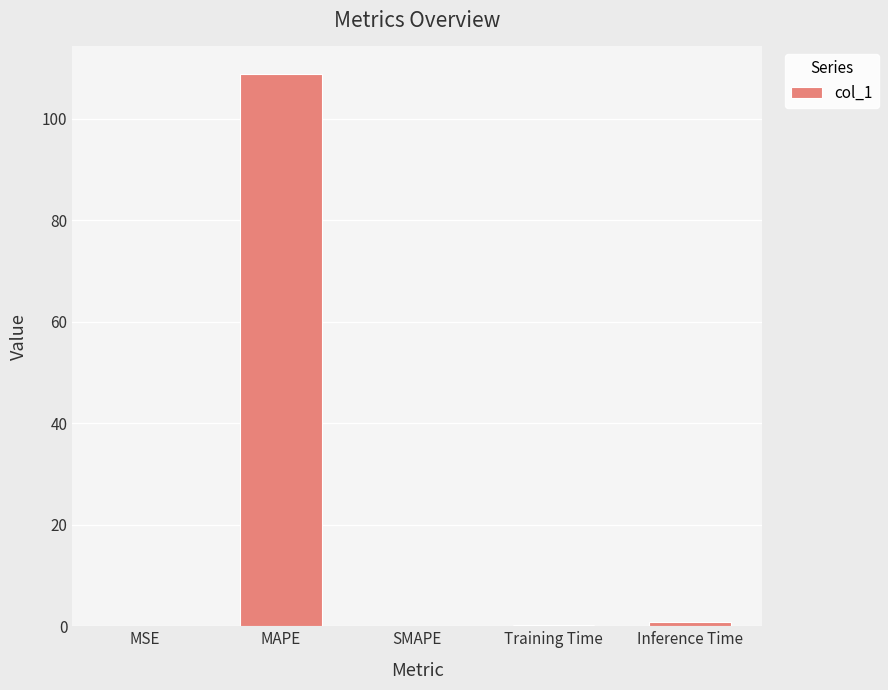

Which label corresponds to the largest value in the chart?

MAPE